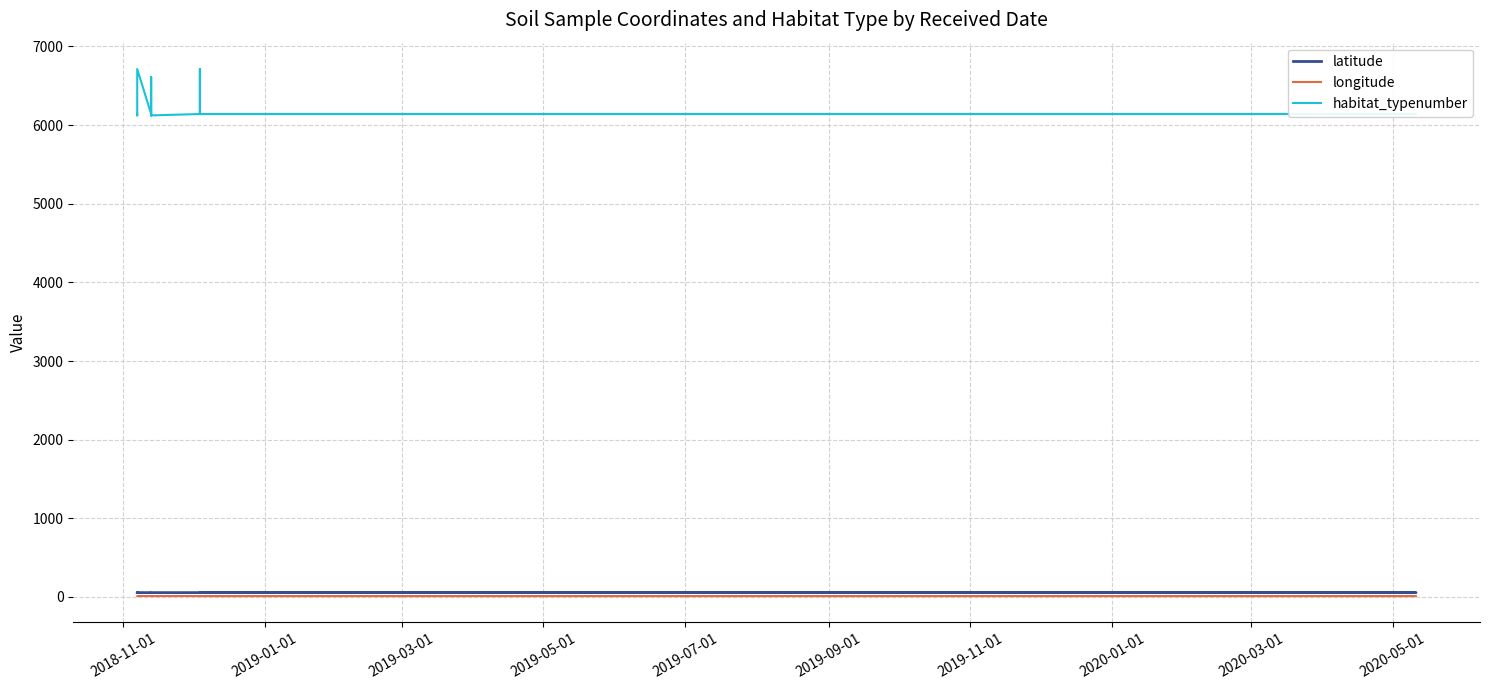

What is the value of the longitude point at the 12th from the left?

11.6